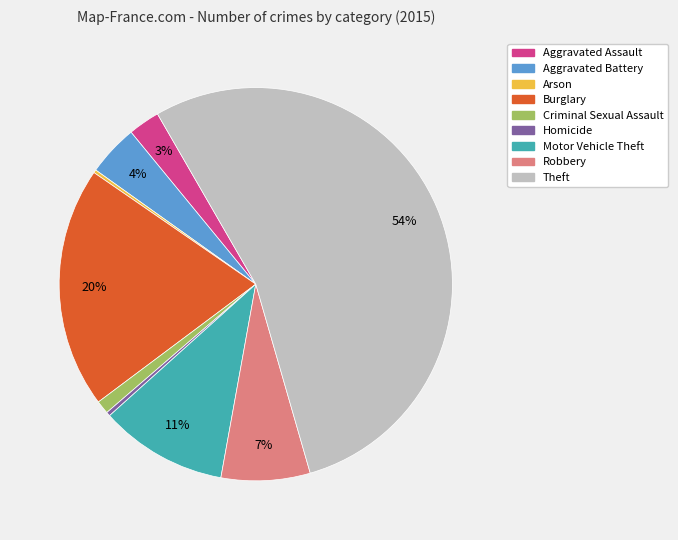

To the nearest percent, what is the average slice percentage?

11%